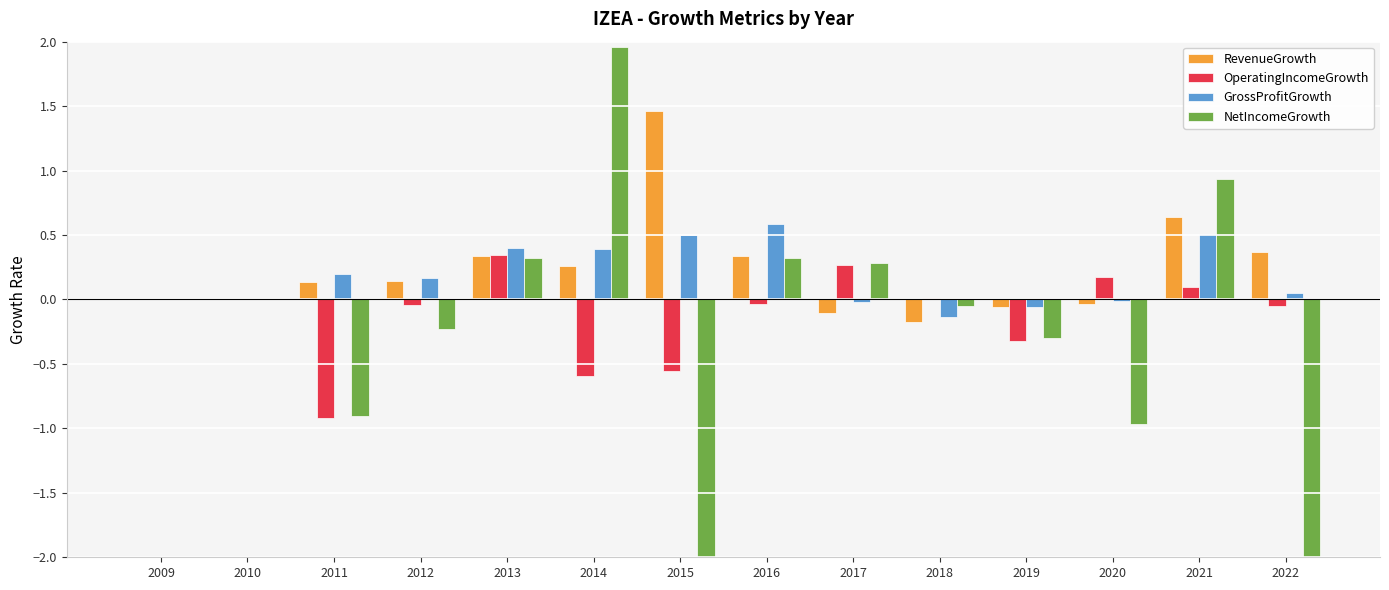

Which series has the widest spread of values?

NetIncomeGrowth